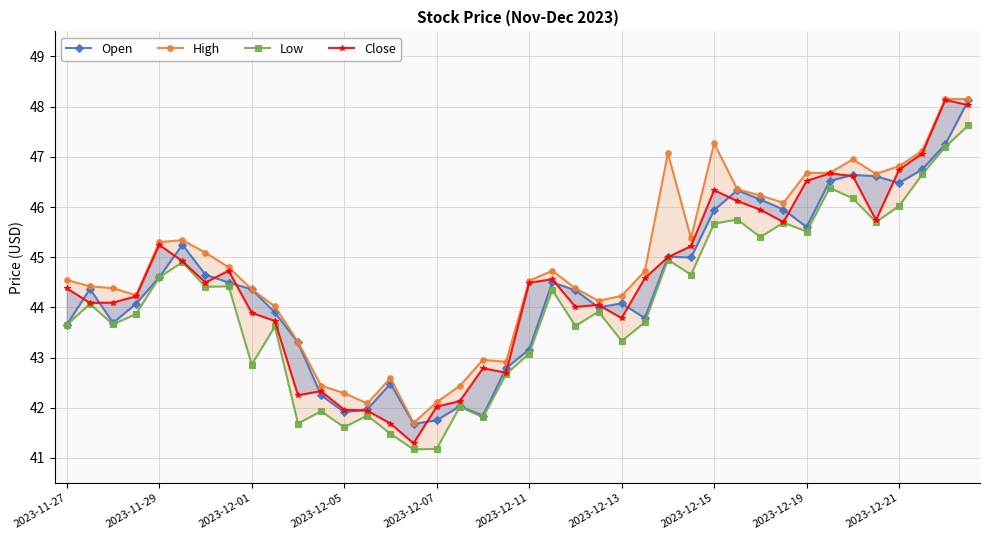

True or false: Low and High intersect in this chart.

False